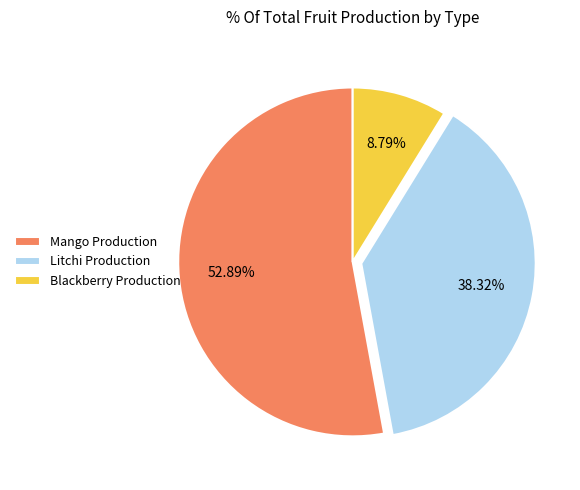

Is Litchi Production the majority of the pie?

No